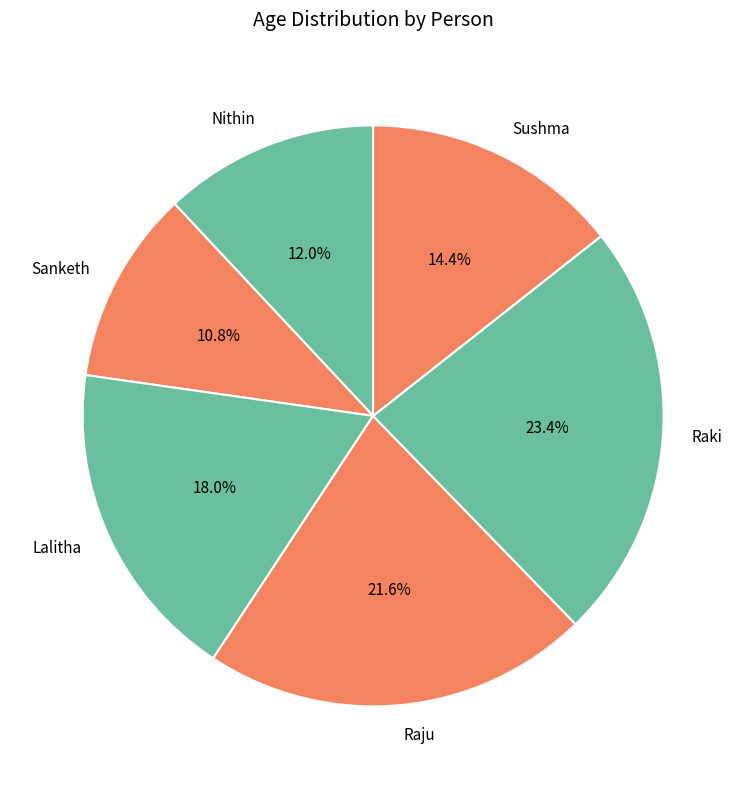

True or false: Sanketh accounts for 11% of the total.

True